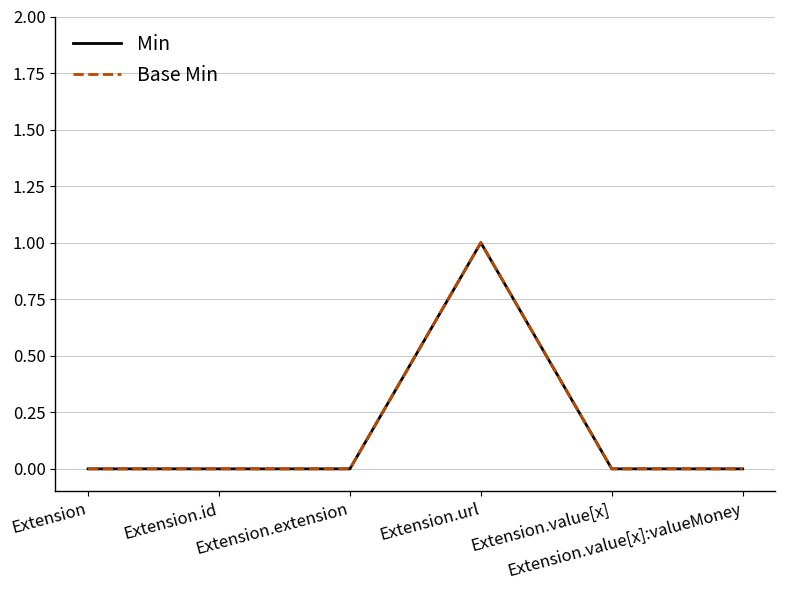

What is the difference between the maximum and minimum values in the Base Min series?

1